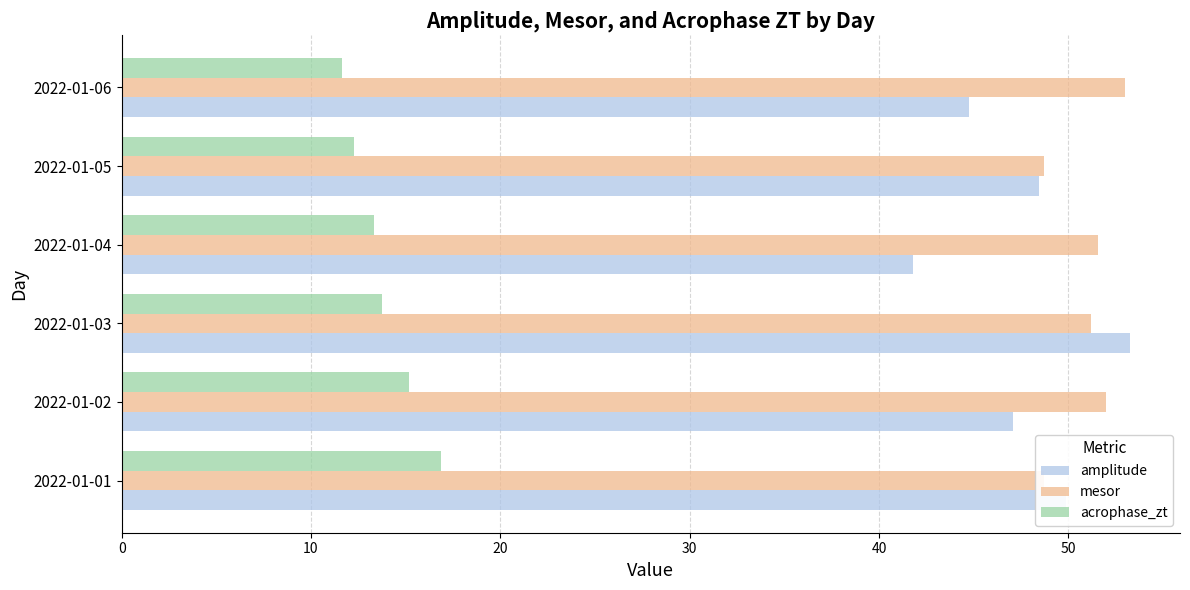

What is the smallest value displayed?

11.6